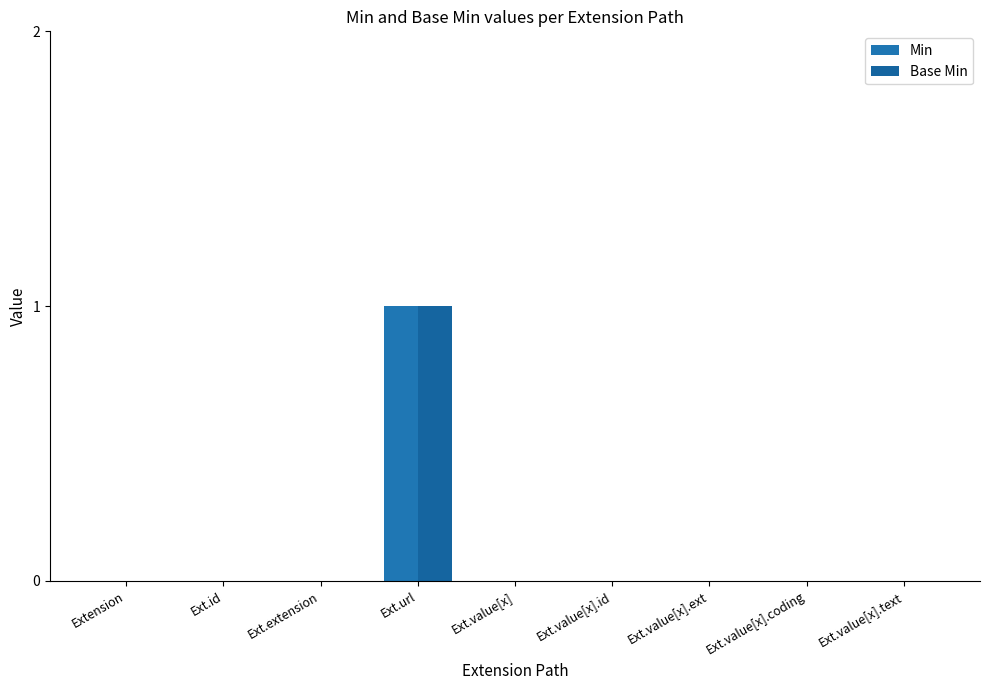

Rank the series at Ext.value[x].id from lowest to highest value.

Min, Base Min